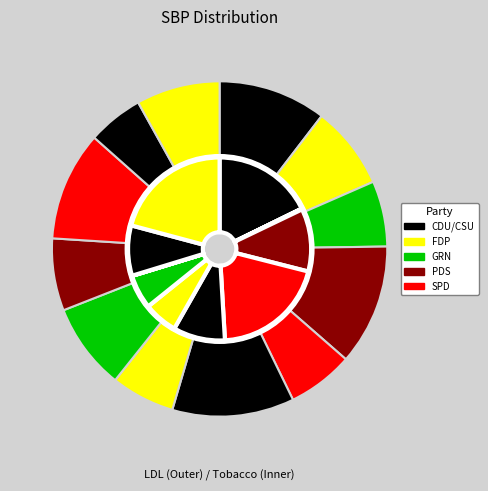

Count the number of slices in the pie.

12